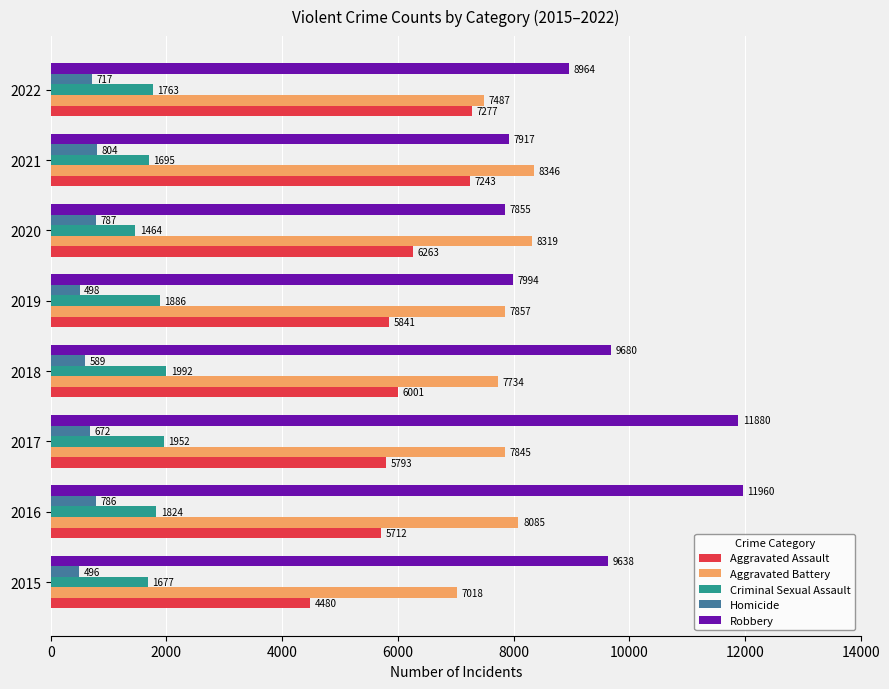

What is the maximum value for Criminal Sexual Assault?

1992